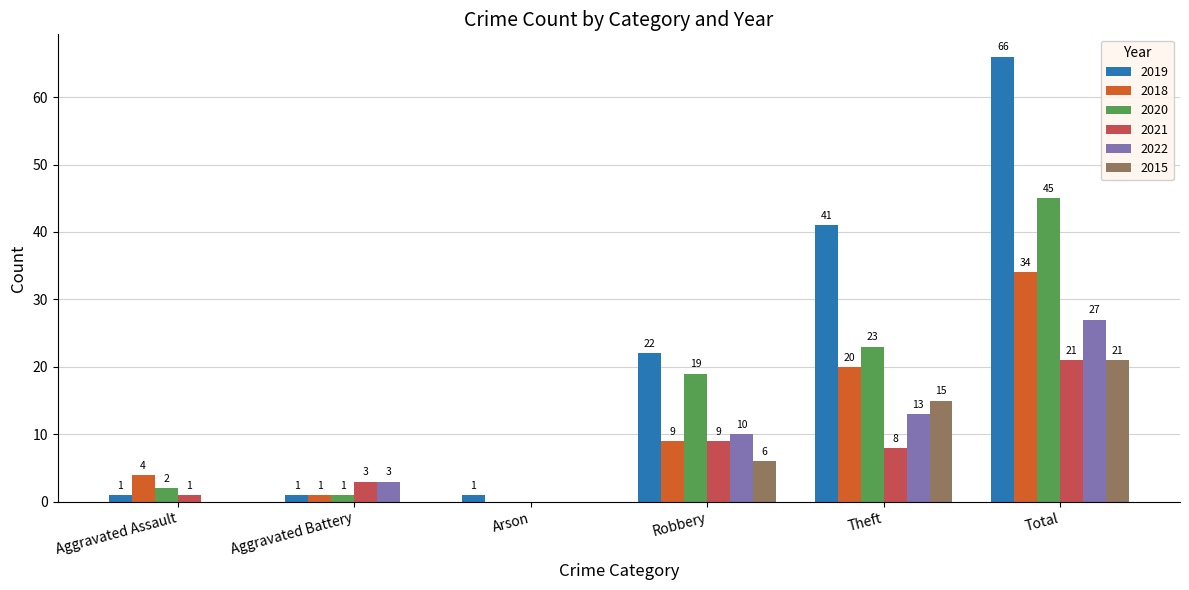

Which series changed the most between Arson and Robbery?

2019